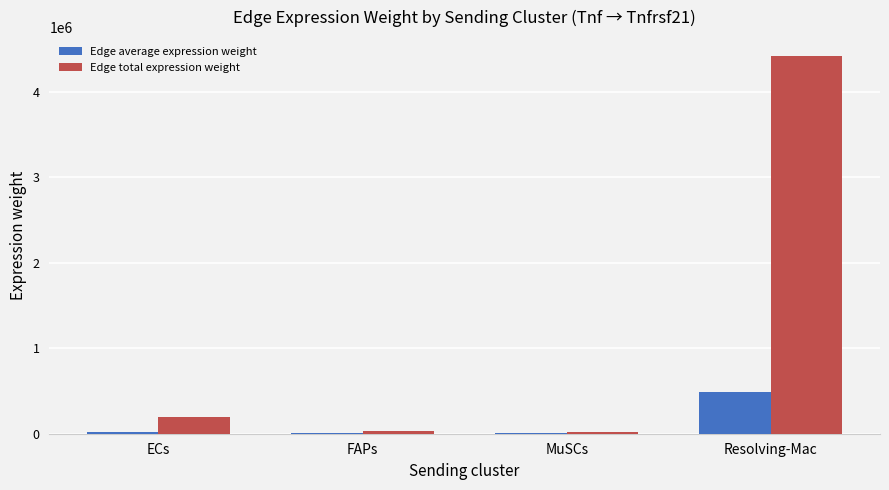

How many categories are shown in the chart?

4